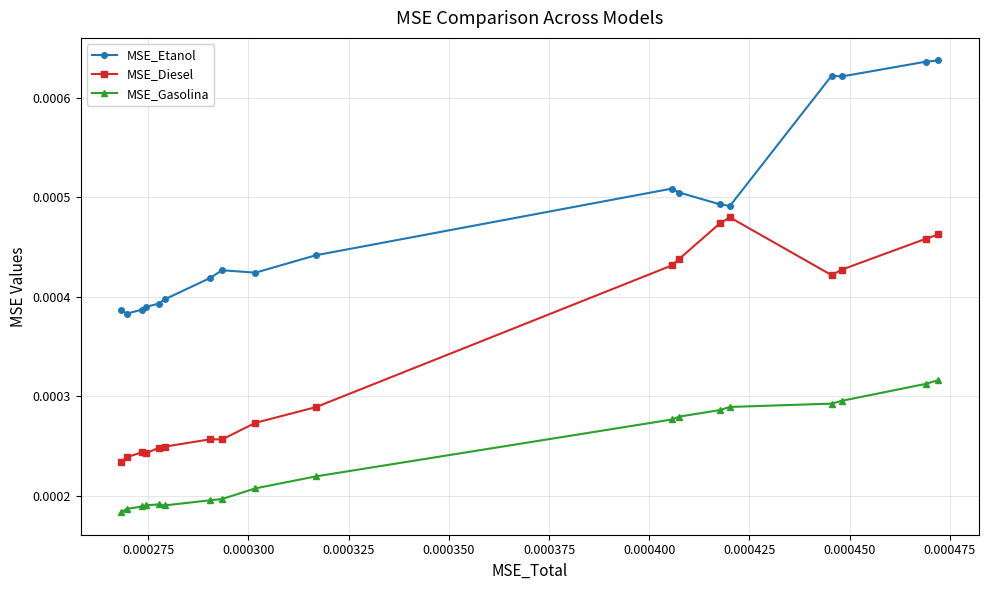

At how many categories does at least one series exceed 0?

18